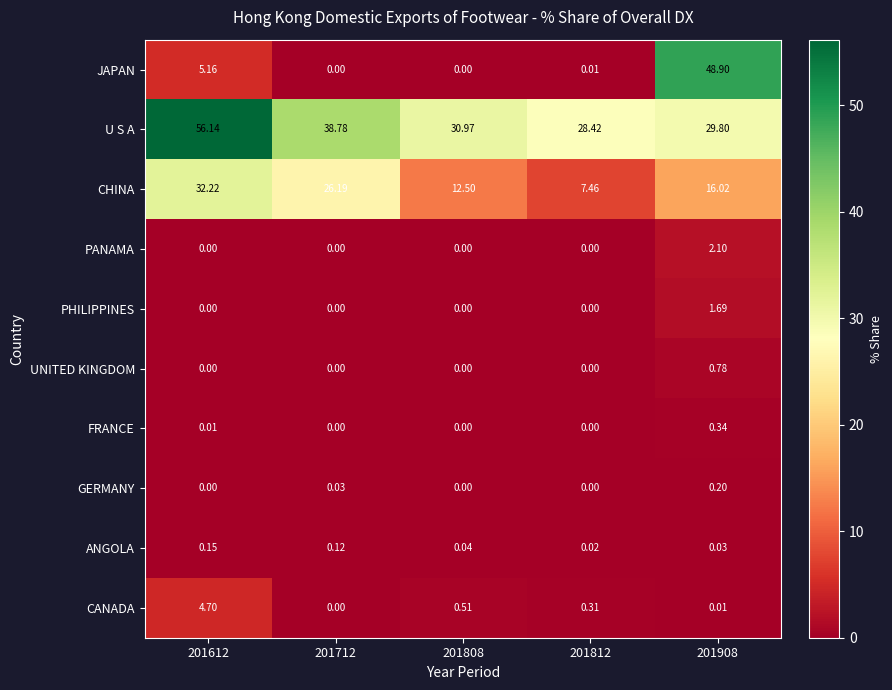

Which series has the largest total across all categories?

U S A